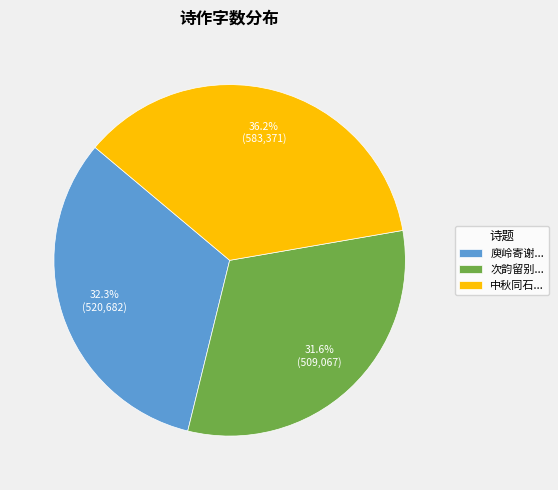

Count the number of slices in the pie.

3